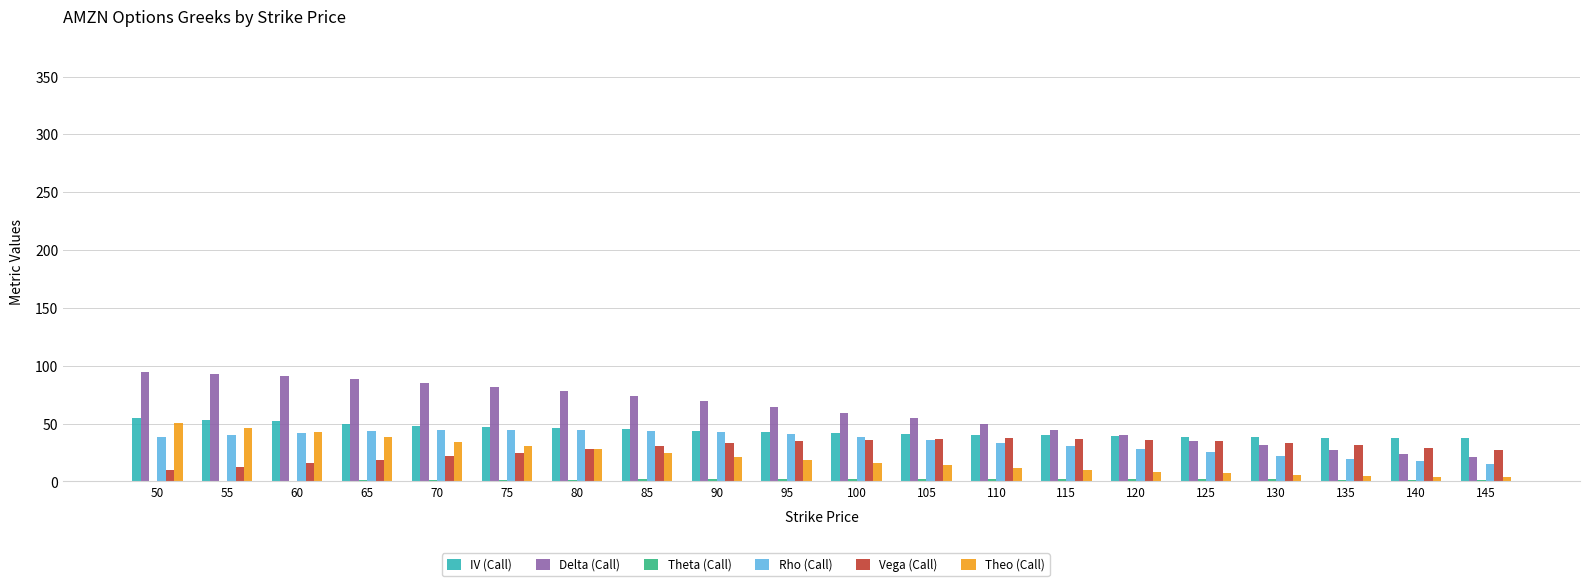

The value of Theo (Call) at 100 is 27.9. True or false?

False